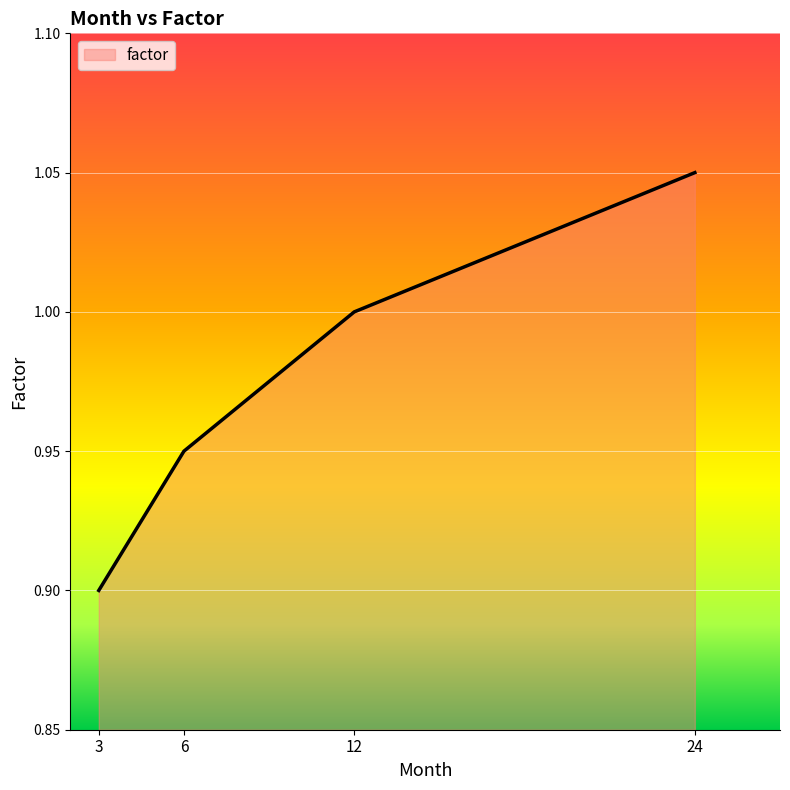

What is the sum of all values?

3.9